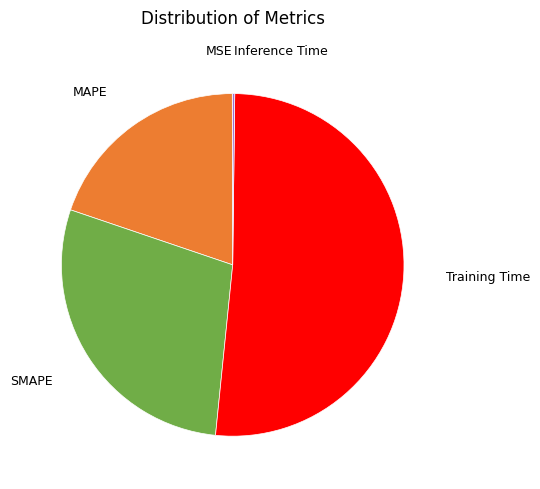

Is there a majority slice in this chart?

Yes